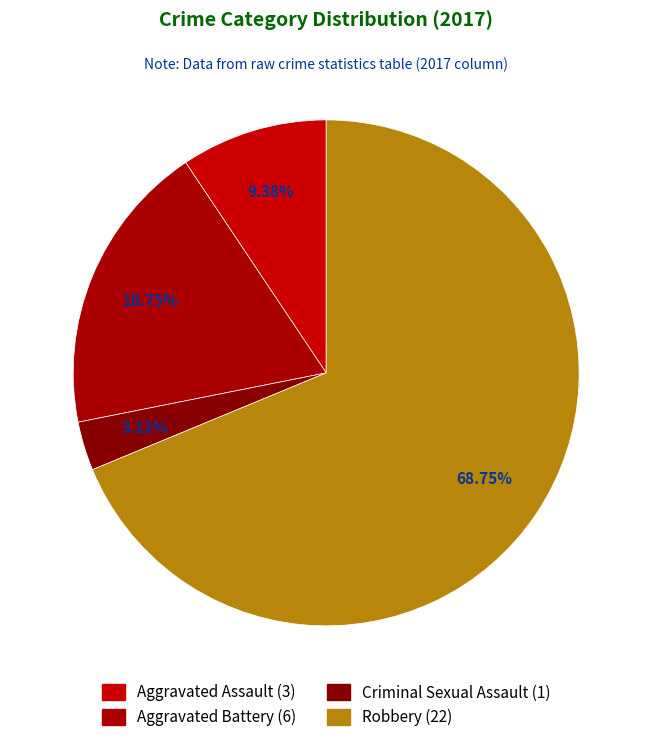

Combined, do Aggravated Assault and Aggravated Battery account for over 50%?

No